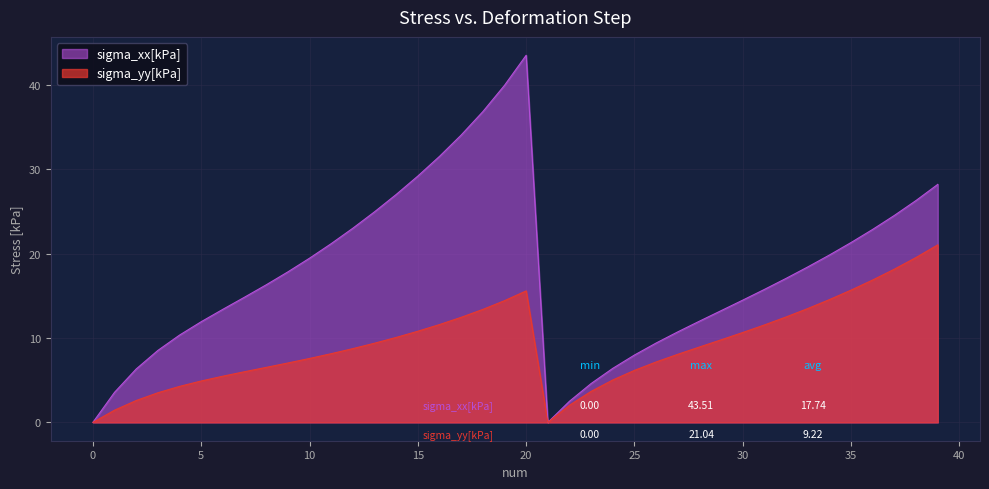

What is the value of the sigma_xx[kPa] point at the 18th from the left?

34.1